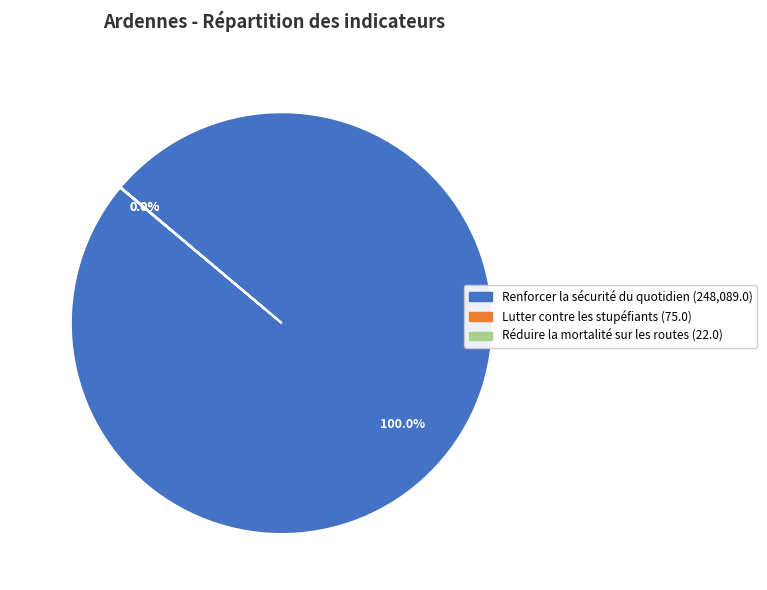

Is Renforcer la sécurité du quotidien the majority of the pie?

Yes